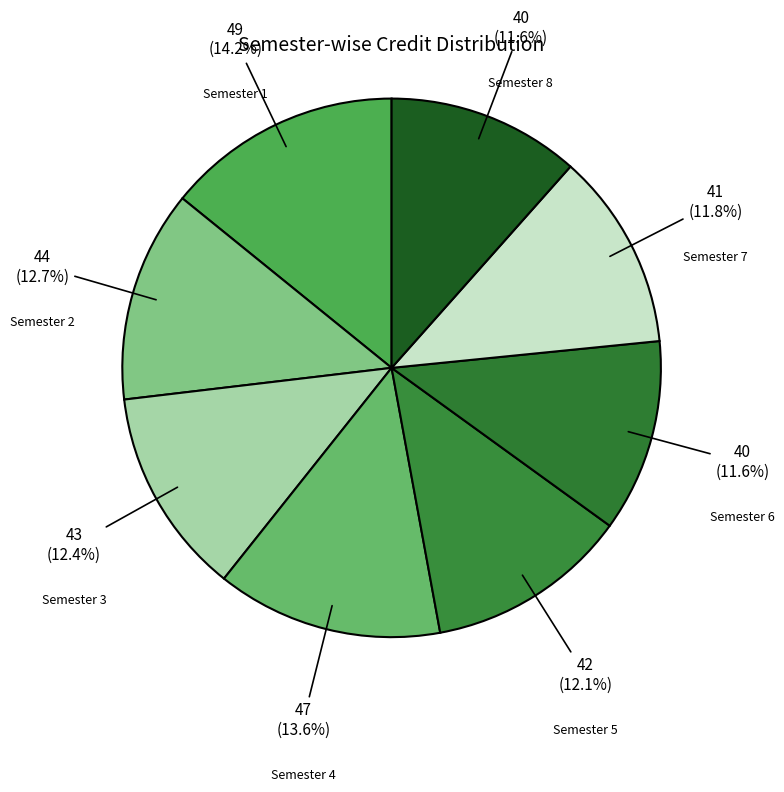

Combined, do Semester 6 and Semester 3 account for over 50%?

No